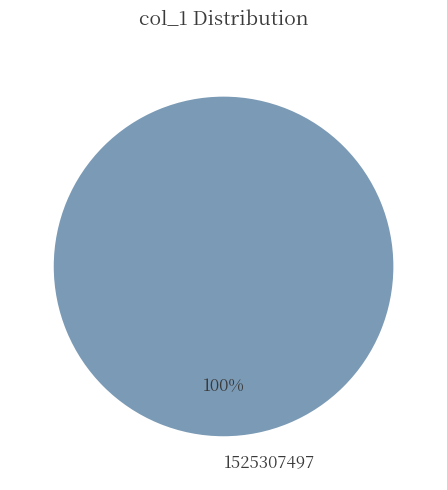

To the nearest percent, what percentage of the pie is 1525307497?

100%